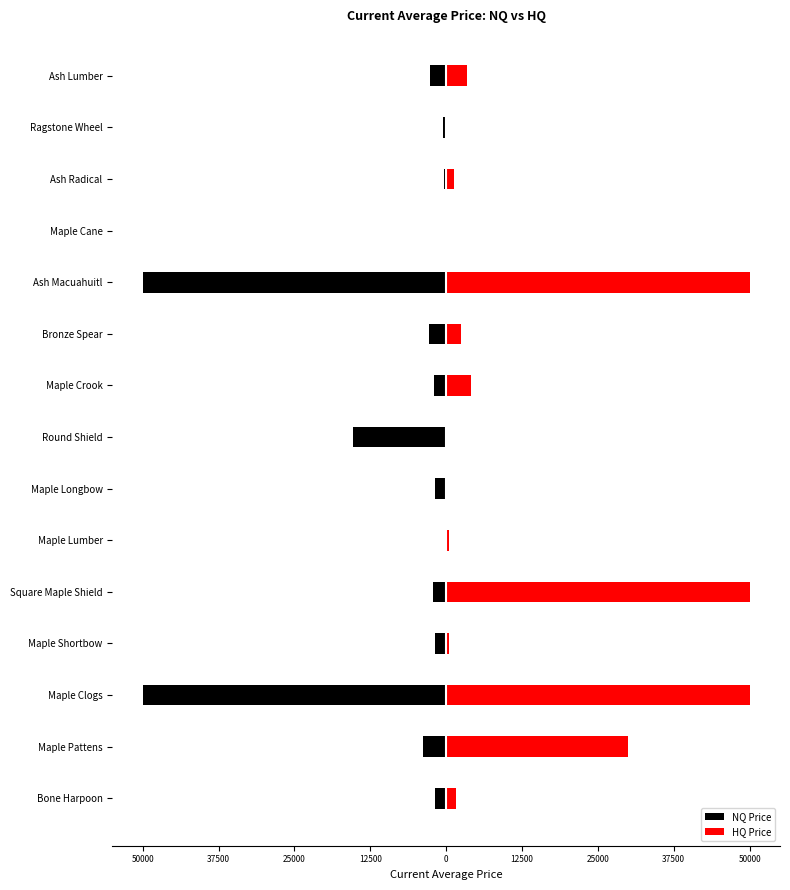

The HQ Price series shows 264 at Maple Shortbow. True or false?

False